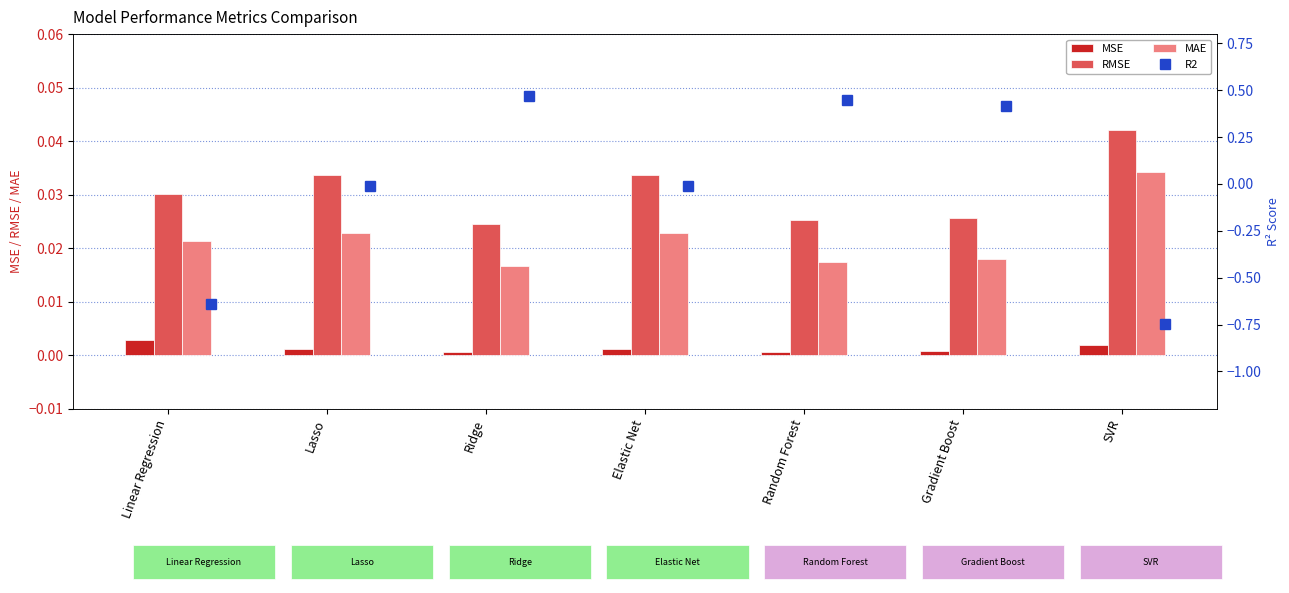

Reading left to right, list all the values displayed in this chart.

MSE: 0.0	0.0	0.0	0.0	0.0	0.0	0.0
RMSE: 0.0	0.0	0.0	0.0	0.0	0.0	0.0
MAE: 0.0	0.0	0.0	0.0	0.0	0.0	0.0
R2: -0.6	-0.0	0.5	-0.0	0.5	0.4	-0.7